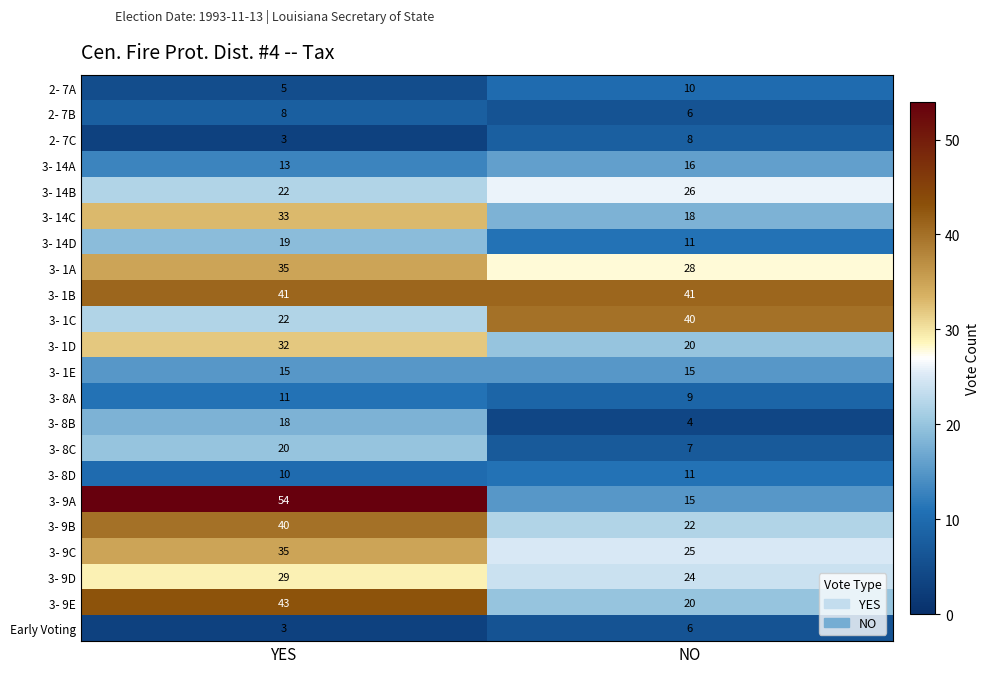

Where is 3- 9A nearest to the value 34?

NO